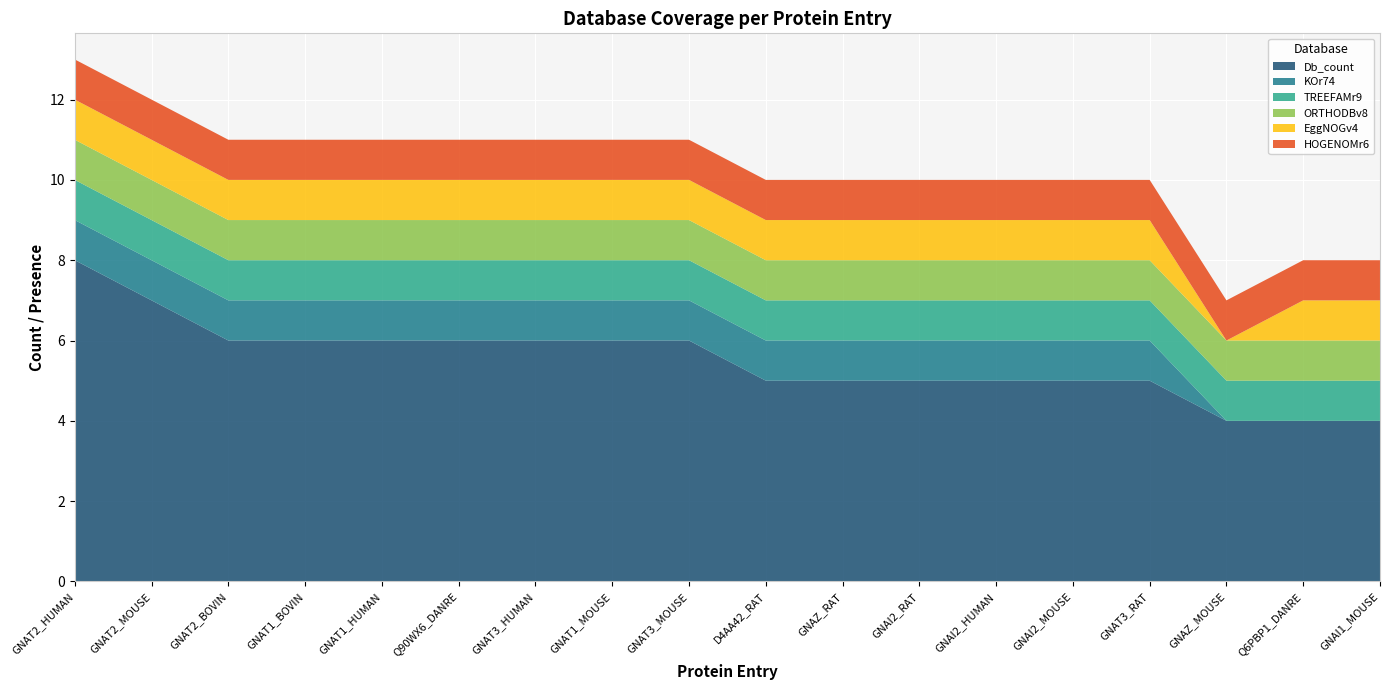

Reading left to right, extract all data points from this chart.

Db_count: GNAT2_HUMAN=8	GNAT2_MOUSE=7	GNAT2_BOVIN=6	GNAT1_BOVIN=6	GNAT1_HUMAN=6	Q90WX6_DANRE=6	GNAT3_HUMAN=6	GNAT1_MOUSE=6	GNAT3_MOUSE=6	D4AA42_RAT=5	GNAZ_RAT=5	GNAI2_RAT=5	GNAI2_HUMAN=5	GNAI2_MOUSE=5	GNAT3_RAT=5	GNAZ_MOUSE=4	Q6PBP1_DANRE=4	GNAI1_MOUSE=4
KOr74: GNAT2_HUMAN=1	GNAT2_MOUSE=1	GNAT2_BOVIN=1	GNAT1_BOVIN=1	GNAT1_HUMAN=1	Q90WX6_DANRE=1	GNAT3_HUMAN=1	GNAT1_MOUSE=1	GNAT3_MOUSE=1	D4AA42_RAT=1	GNAZ_RAT=1	GNAI2_RAT=1	GNAI2_HUMAN=1	GNAI2_MOUSE=1	GNAT3_RAT=1	GNAZ_MOUSE=0	Q6PBP1_DANRE=0	GNAI1_MOUSE=0
TREEFAMr9: GNAT2_HUMAN=1	GNAT2_MOUSE=1	GNAT2_BOVIN=1	GNAT1_BOVIN=1	GNAT1_HUMAN=1	Q90WX6_DANRE=1	GNAT3_HUMAN=1	GNAT1_MOUSE=1	GNAT3_MOUSE=1	D4AA42_RAT=1	GNAZ_RAT=1	GNAI2_RAT=1	GNAI2_HUMAN=1	GNAI2_MOUSE=1	GNAT3_RAT=1	GNAZ_MOUSE=1	Q6PBP1_DANRE=1	GNAI1_MOUSE=1
ORTHODBv8: GNAT2_HUMAN=1	GNAT2_MOUSE=1	GNAT2_BOVIN=1	GNAT1_BOVIN=1	GNAT1_HUMAN=1	Q90WX6_DANRE=1	GNAT3_HUMAN=1	GNAT1_MOUSE=1	GNAT3_MOUSE=1	D4AA42_RAT=1	GNAZ_RAT=1	GNAI2_RAT=1	GNAI2_HUMAN=1	GNAI2_MOUSE=1	GNAT3_RAT=1	GNAZ_MOUSE=1	Q6PBP1_DANRE=1	GNAI1_MOUSE=1
EggNOGv4: GNAT2_HUMAN=1	GNAT2_MOUSE=1	GNAT2_BOVIN=1	GNAT1_BOVIN=1	GNAT1_HUMAN=1	Q90WX6_DANRE=1	GNAT3_HUMAN=1	GNAT1_MOUSE=1	GNAT3_MOUSE=1	D4AA42_RAT=1	GNAZ_RAT=1	GNAI2_RAT=1	GNAI2_HUMAN=1	GNAI2_MOUSE=1	GNAT3_RAT=1	GNAZ_MOUSE=0	Q6PBP1_DANRE=1	GNAI1_MOUSE=1
HOGENOMr6: GNAT2_HUMAN=1	GNAT2_MOUSE=1	GNAT2_BOVIN=1	GNAT1_BOVIN=1	GNAT1_HUMAN=1	Q90WX6_DANRE=1	GNAT3_HUMAN=1	GNAT1_MOUSE=1	GNAT3_MOUSE=1	D4AA42_RAT=1	GNAZ_RAT=1	GNAI2_RAT=1	GNAI2_HUMAN=1	GNAI2_MOUSE=1	GNAT3_RAT=1	GNAZ_MOUSE=1	Q6PBP1_DANRE=1	GNAI1_MOUSE=1